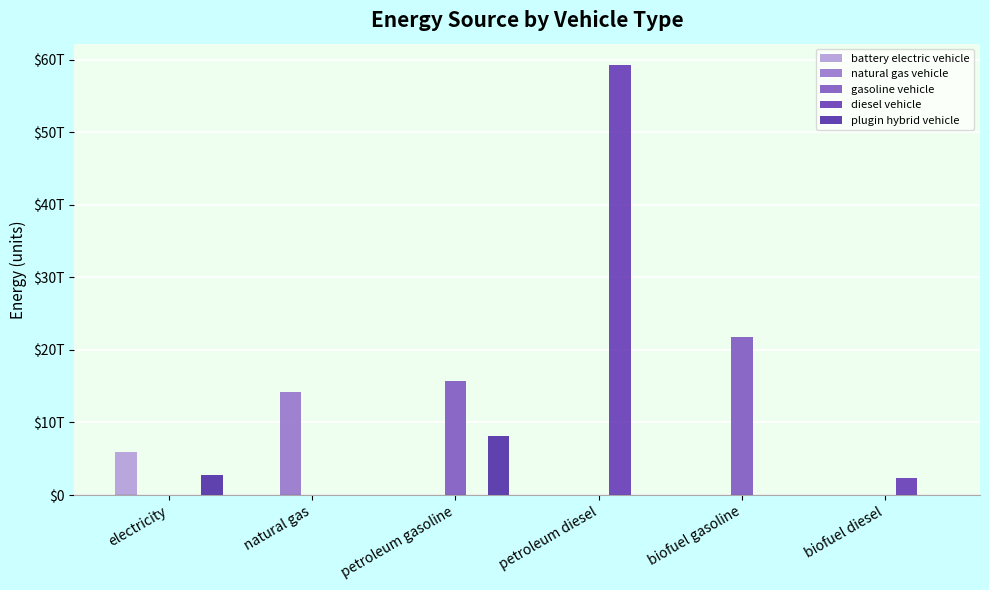

Reading left to right, what are all the values shown in this chart?

battery electric vehicle: 5925883043620.7	0.0	0.0	0.0	0.0	0.0
natural gas vehicle: 0.0	14199391000000.0	0.0	0.0	0.0	0.0
gasoline vehicle: 0.0	0.0	15652012534317.2	0.0	21811610282376.6	0.0
diesel vehicle: 0.0	0.0	0.0	59221806941186.1	0.0	2357253058813.9
plugin hybrid vehicle: 2757935956379.3	0.0	8114418682750.9	0.0	11307717623.4	0.0